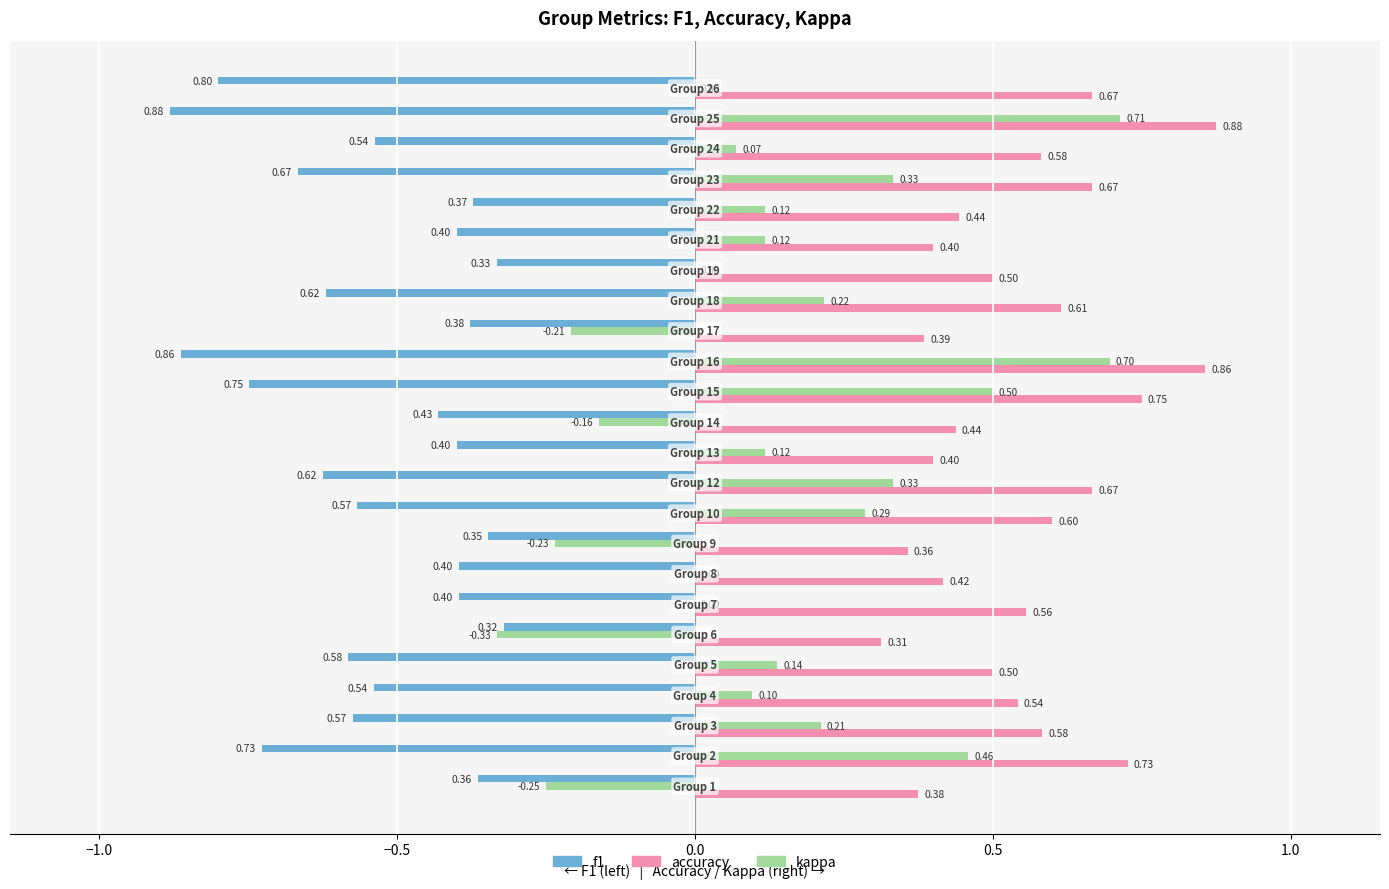

What are all the series names shown in the legend?

f1, accuracy, kappa